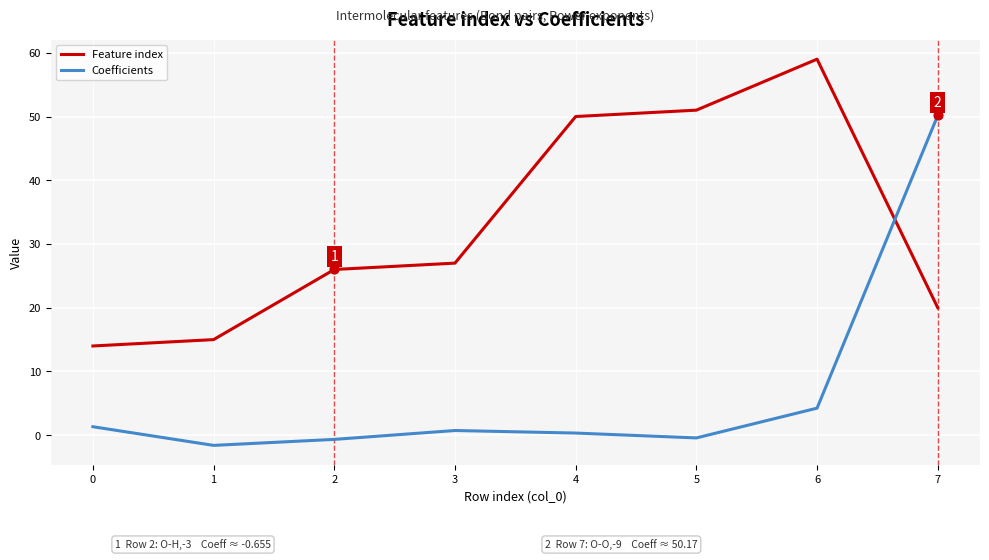

Which series changed the most between 4 and 7?

Coefficients